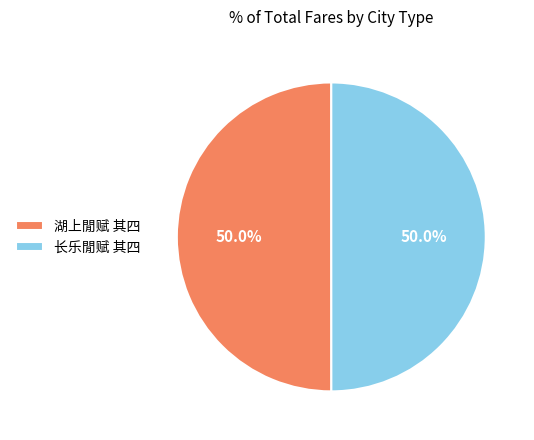

What is the ratio of the value at 湖上閒赋 其四 to the value at 长乐閒赋 其四?

1.0